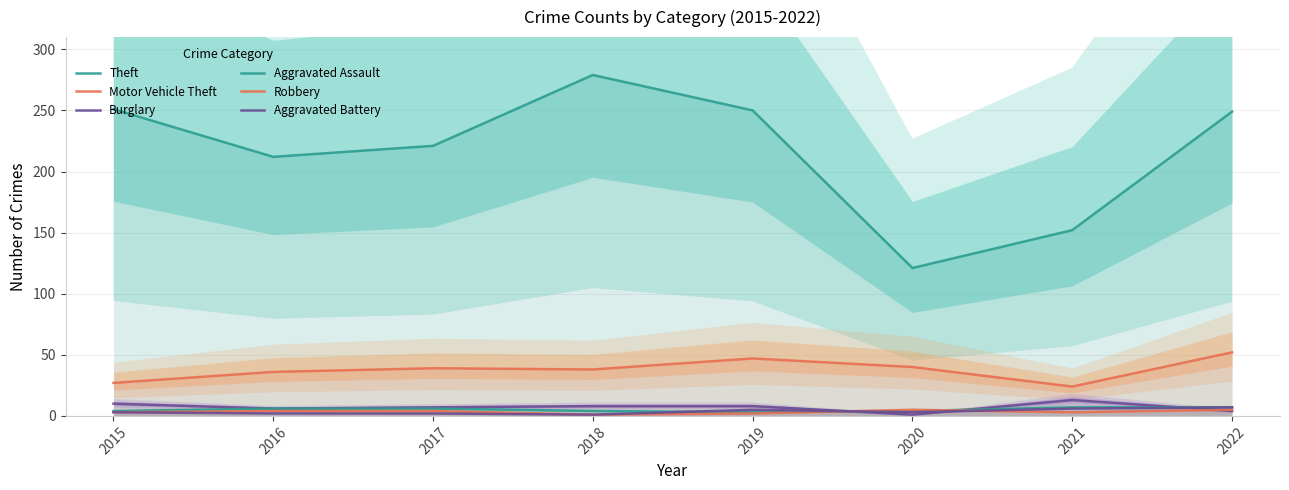

Which category has the highest value in the Robbery series?

2020